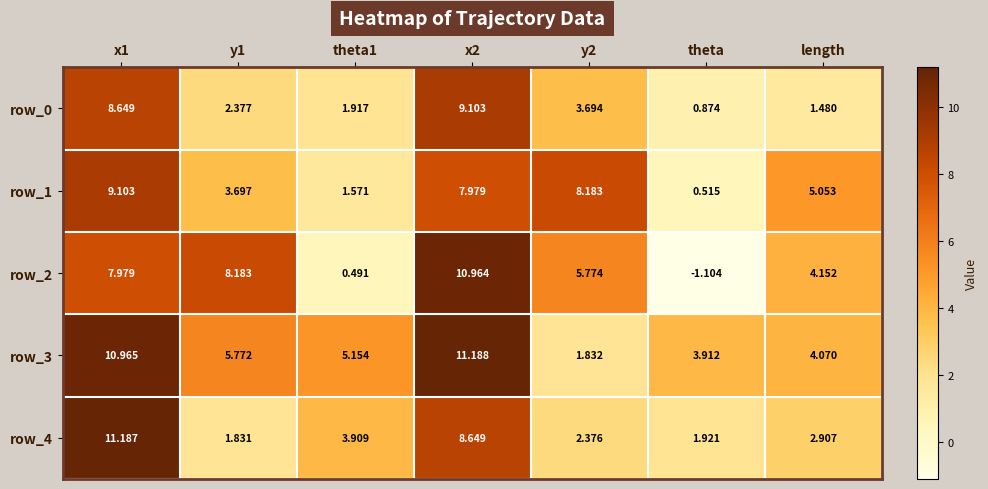

What is the difference between the second highest and minimum values in the row_1 series?

7.7